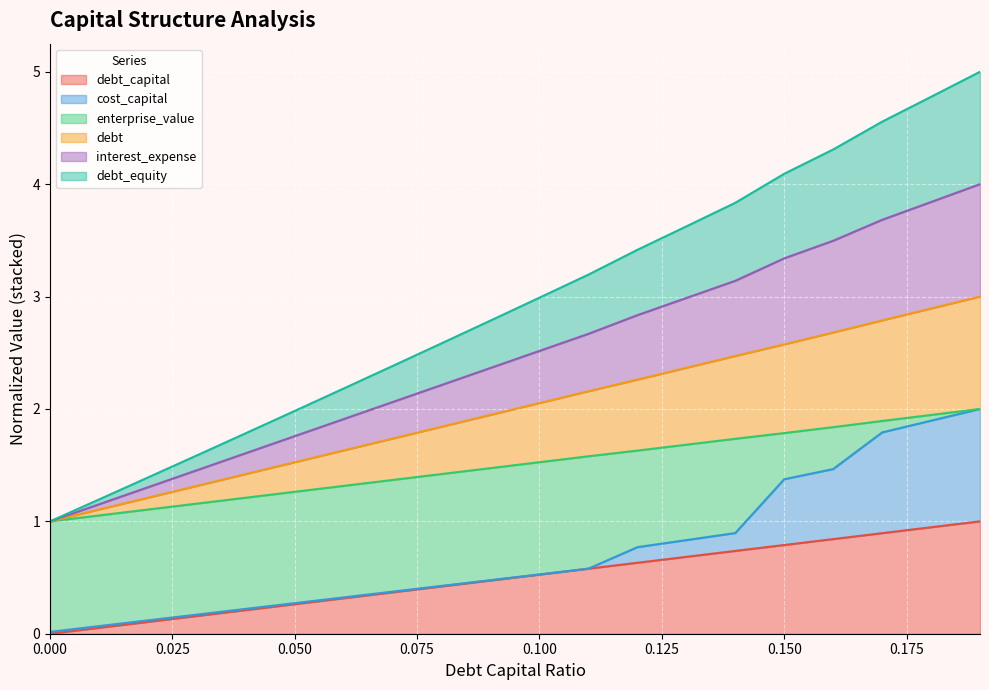

What is the difference between the highest and lowest values at 0.08?

2.2